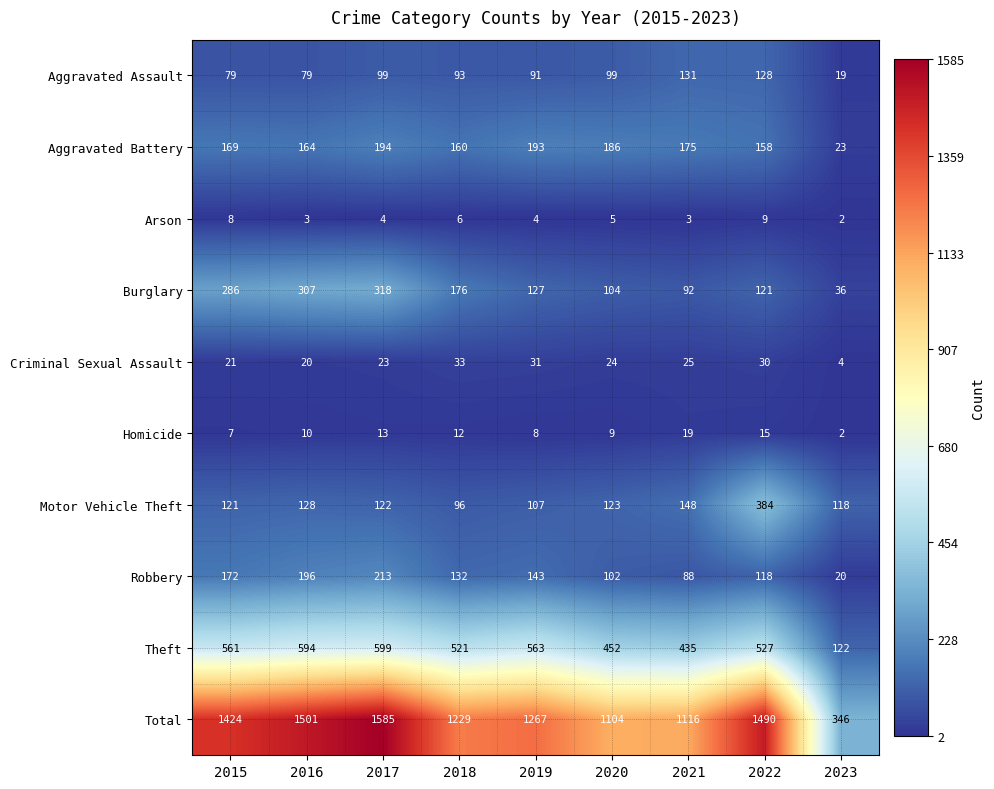

At 2015, list the series in order from largest to smallest.

Total, Theft, Burglary, Robbery, Aggravated Battery, Motor Vehicle Theft, Aggravated Assault, Criminal Sexual Assault, Arson, Homicide